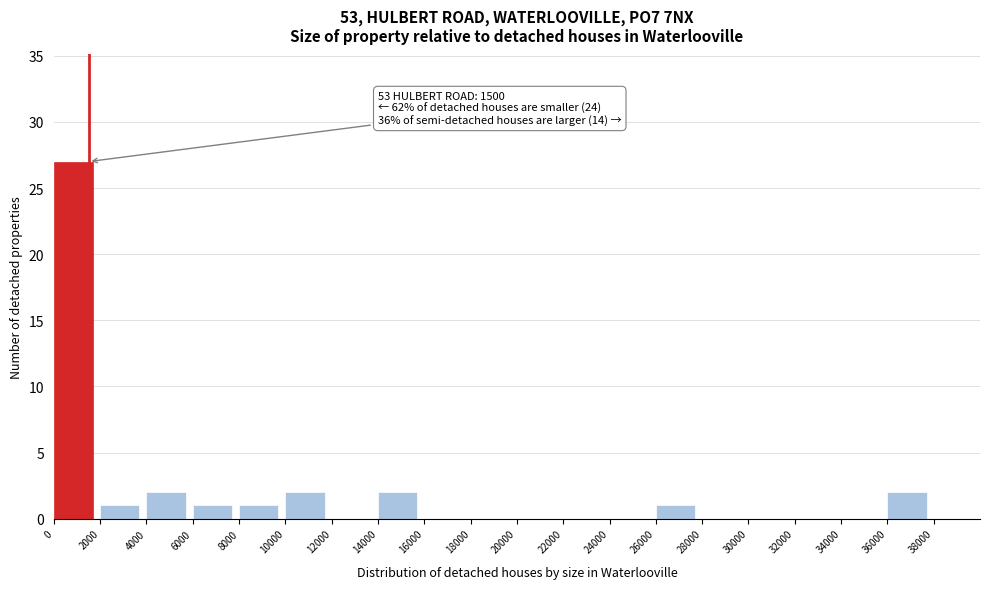

Over which range of the x-axis is the bar tallest?

0 to 2000